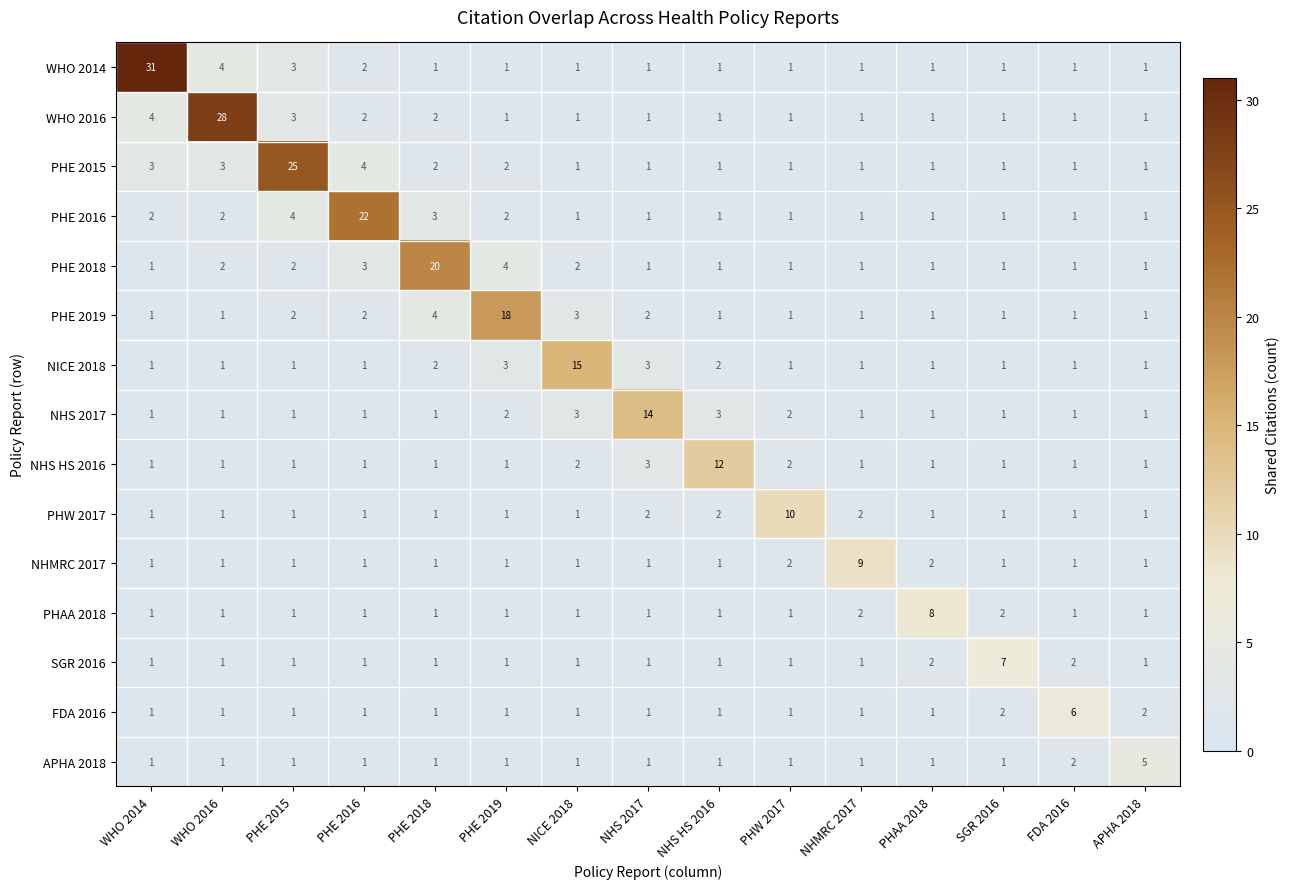

At which label is NHS HS 2016 closest to 6?

NHS 2017